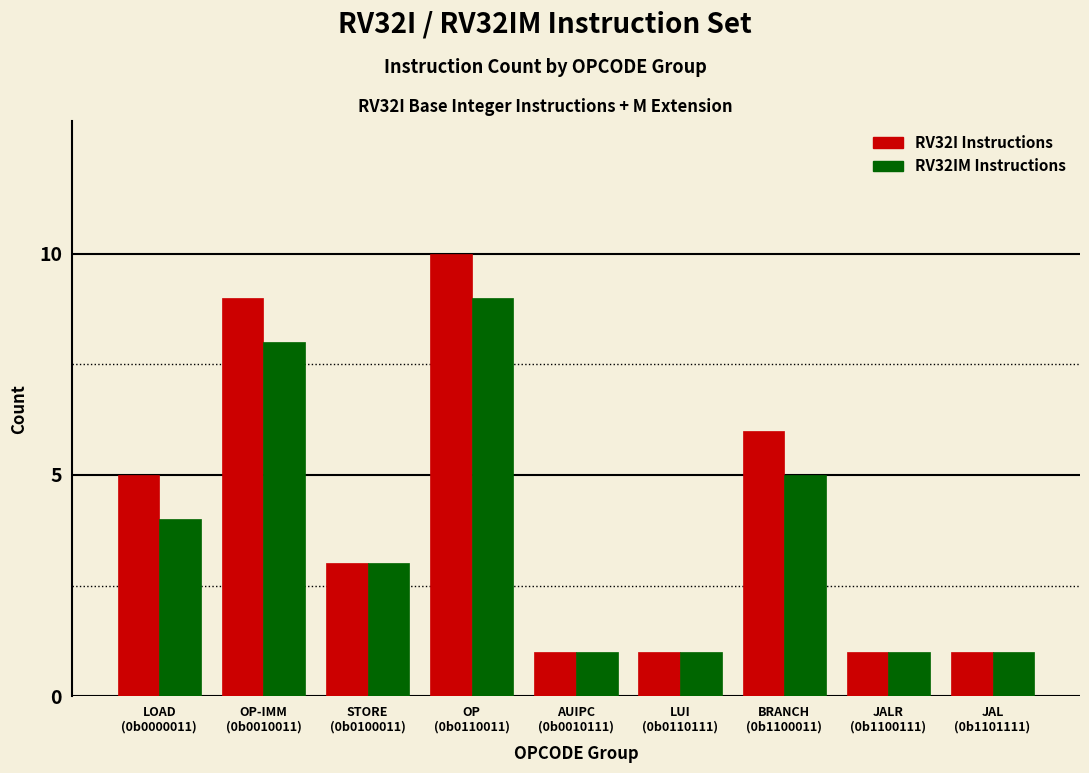

Reading right to left, list all the values displayed in this chart.

RV32I Instructions: 1	1	6	1	1	10	3	9	5
RV32IM Instructions: 1	1	5	1	1	9	3	8	4